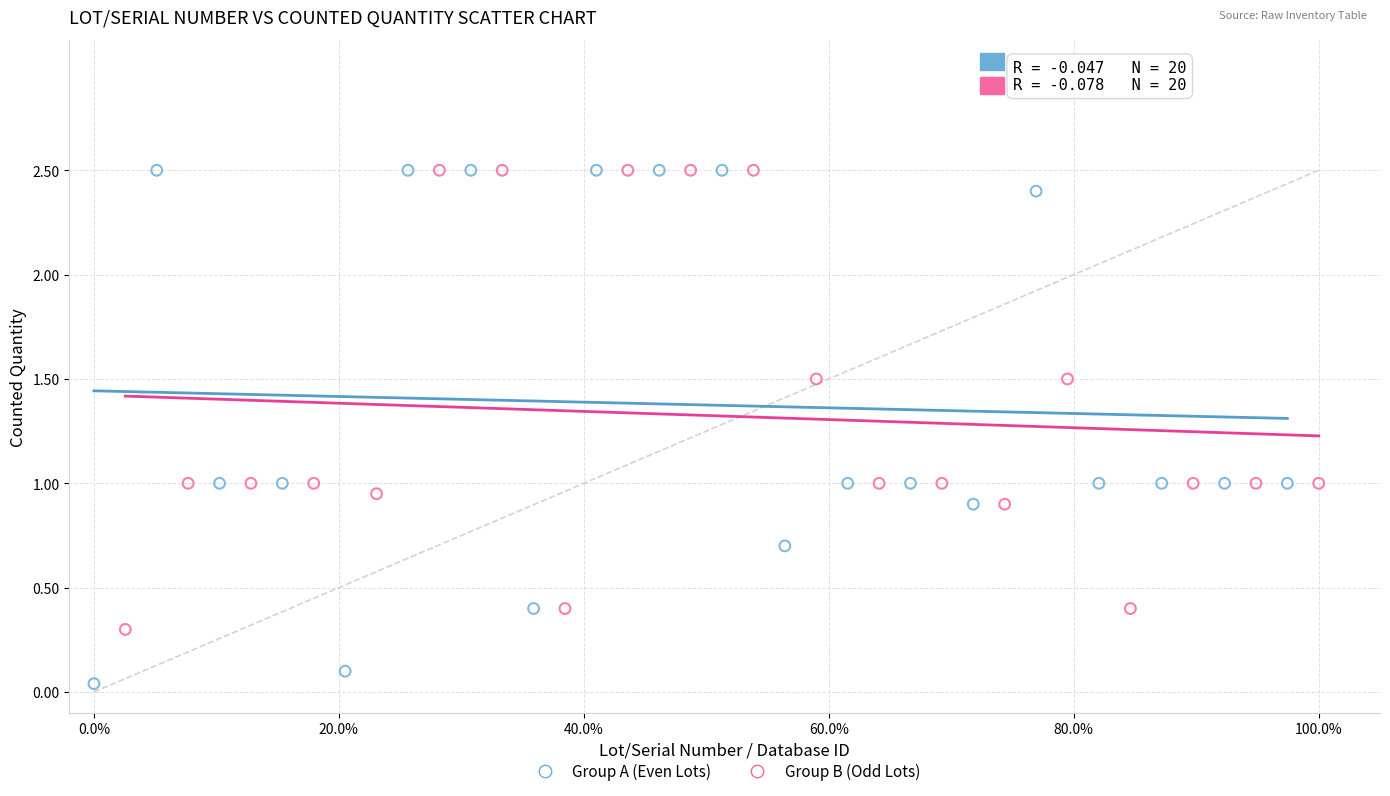

Which series has the widest spread of Y values?

Group A (Even Lots)